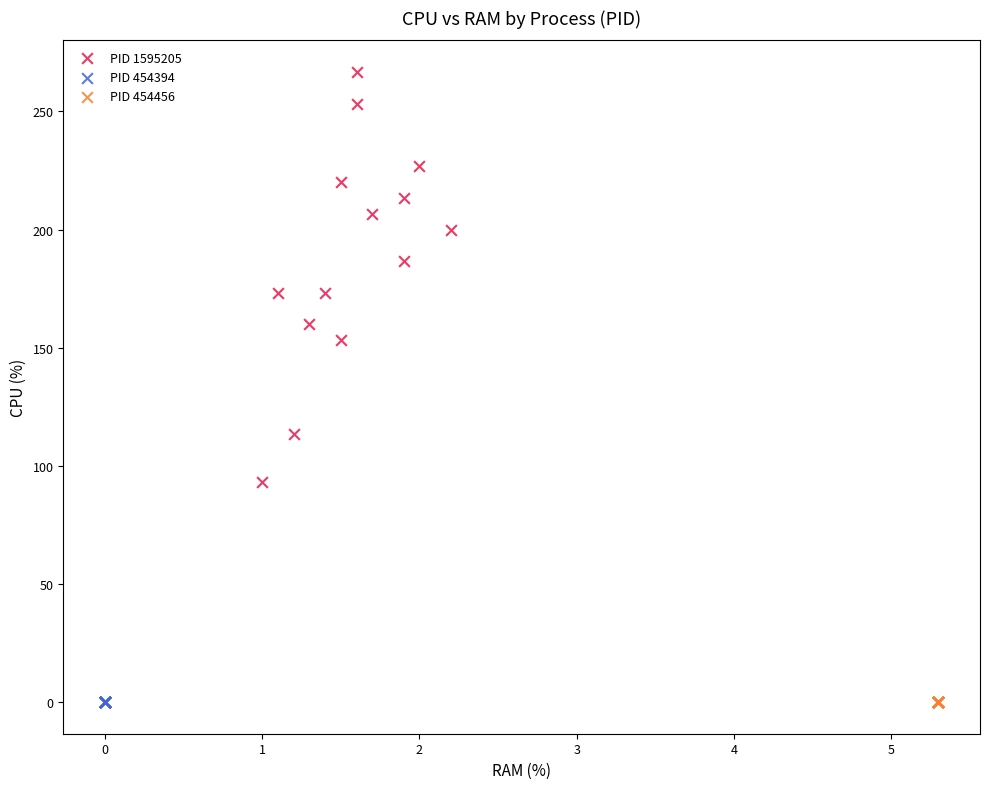

Which series reaches the maximum Y coordinate?

PID 1595205